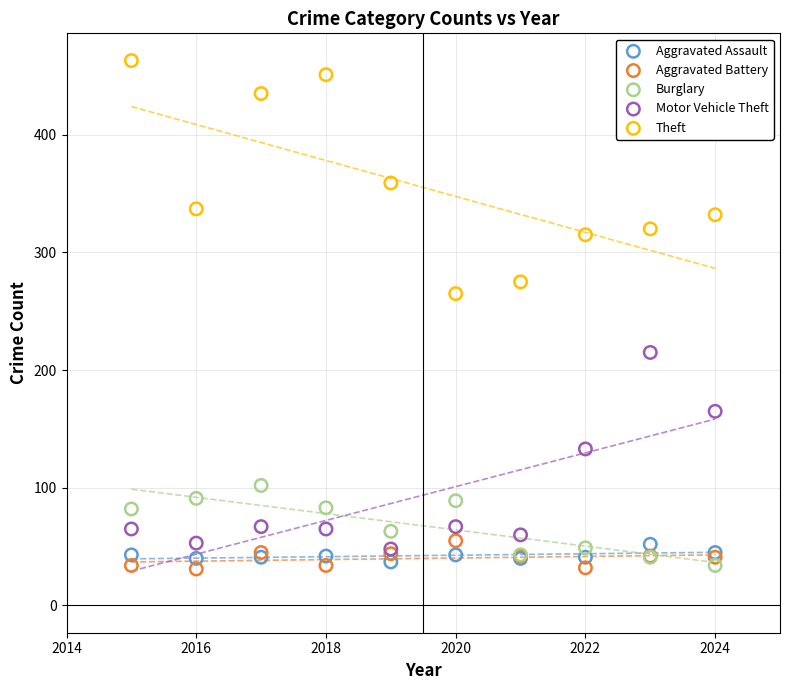

Across all series, what Y value is closest to 247?

265